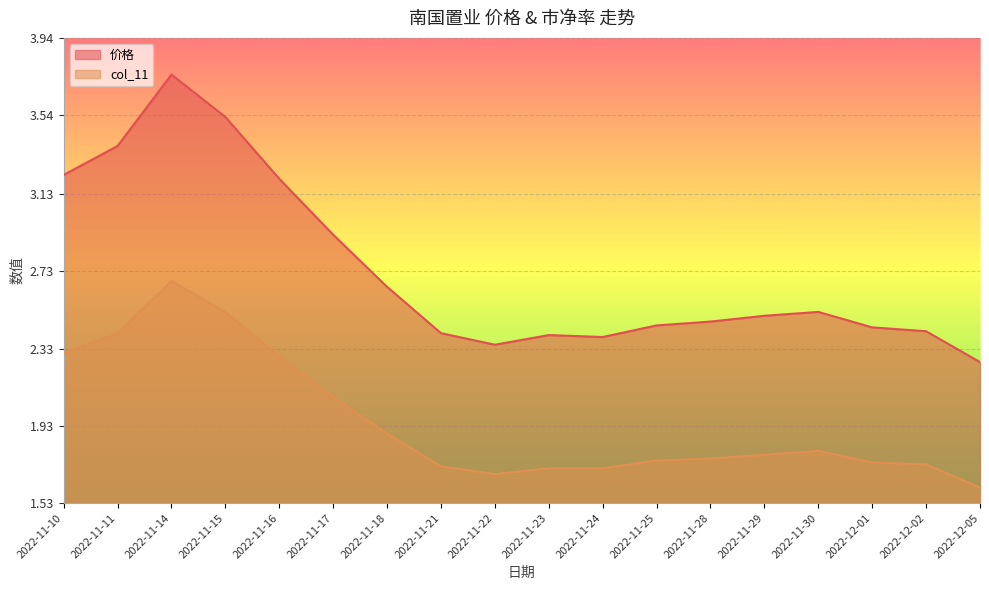

List the series in order of their overall mean, highest first.

价格, col_11